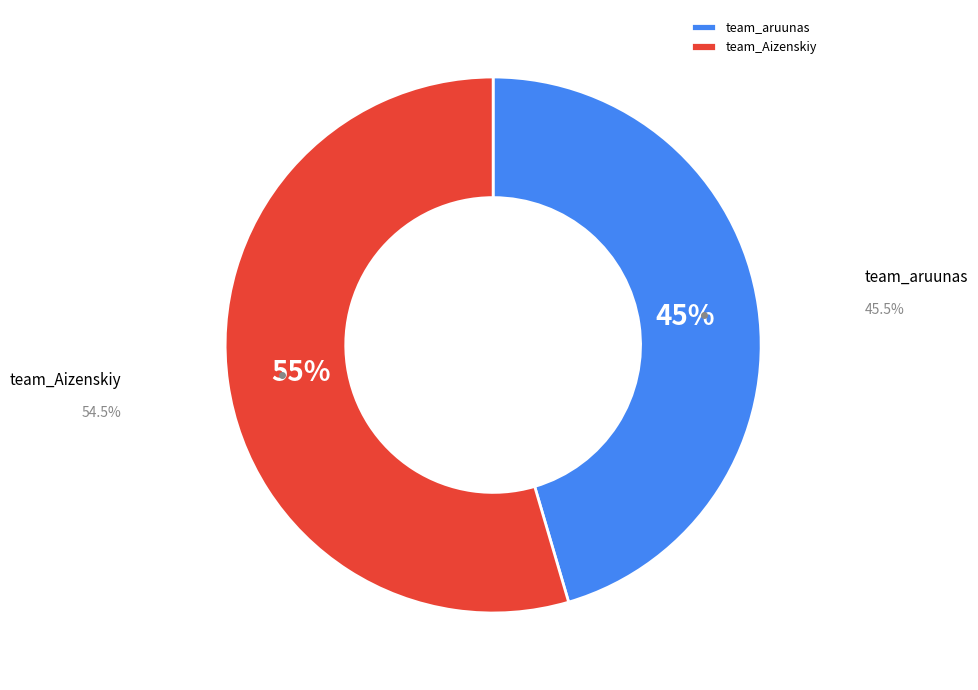

Which slice is the largest?

team_Aizenskiy